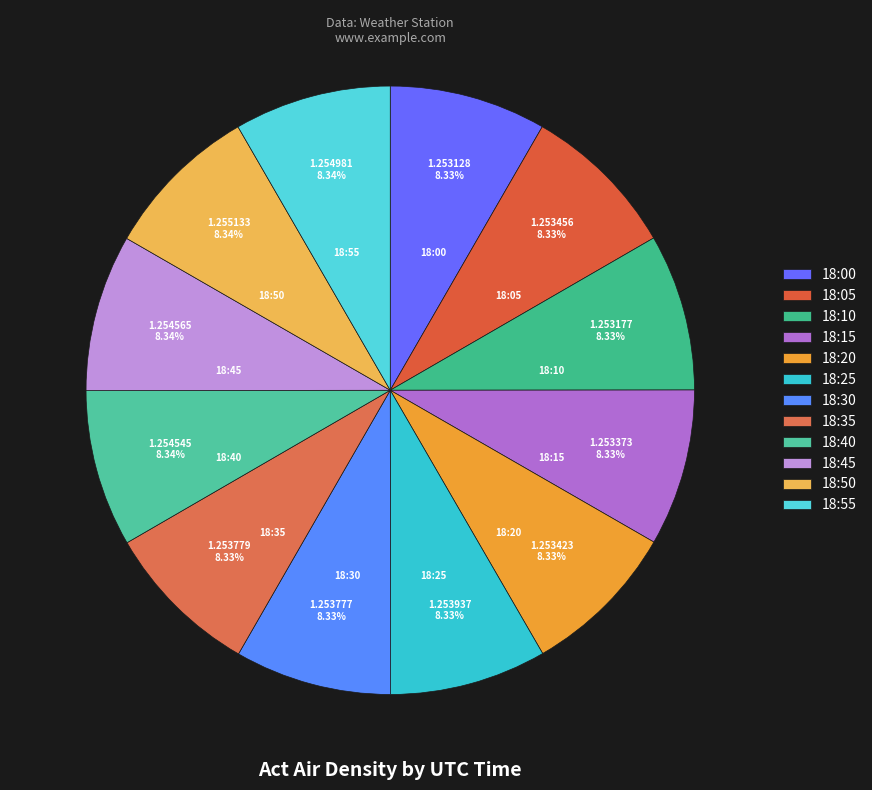

Is the sum of 18:35 and 18:05 greater than half?

No